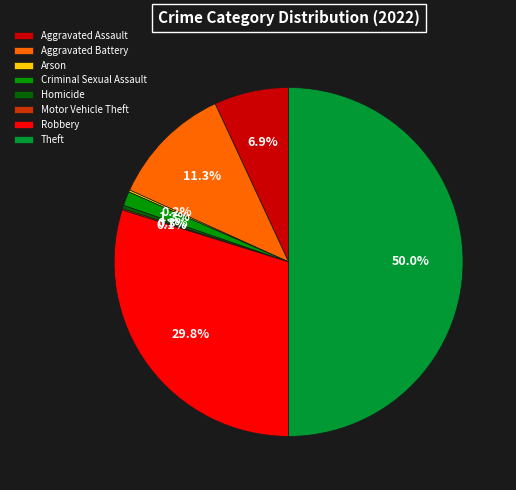

Which slice is the largest?

Theft